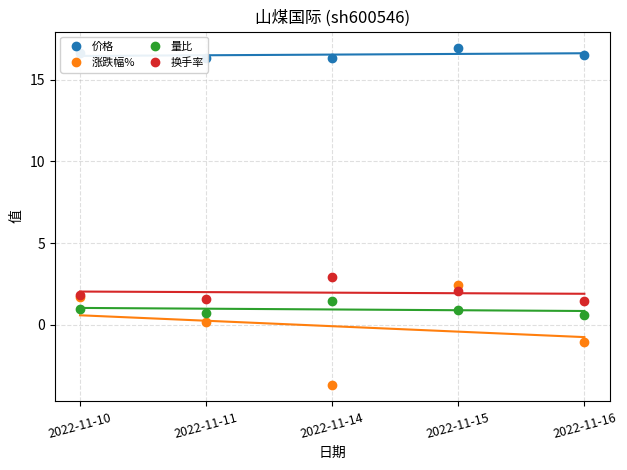

List the labels in order of 价格 value, smallest first.

2022-11-14, 2022-11-11, 2022-11-16, 2022-11-10, 2022-11-15